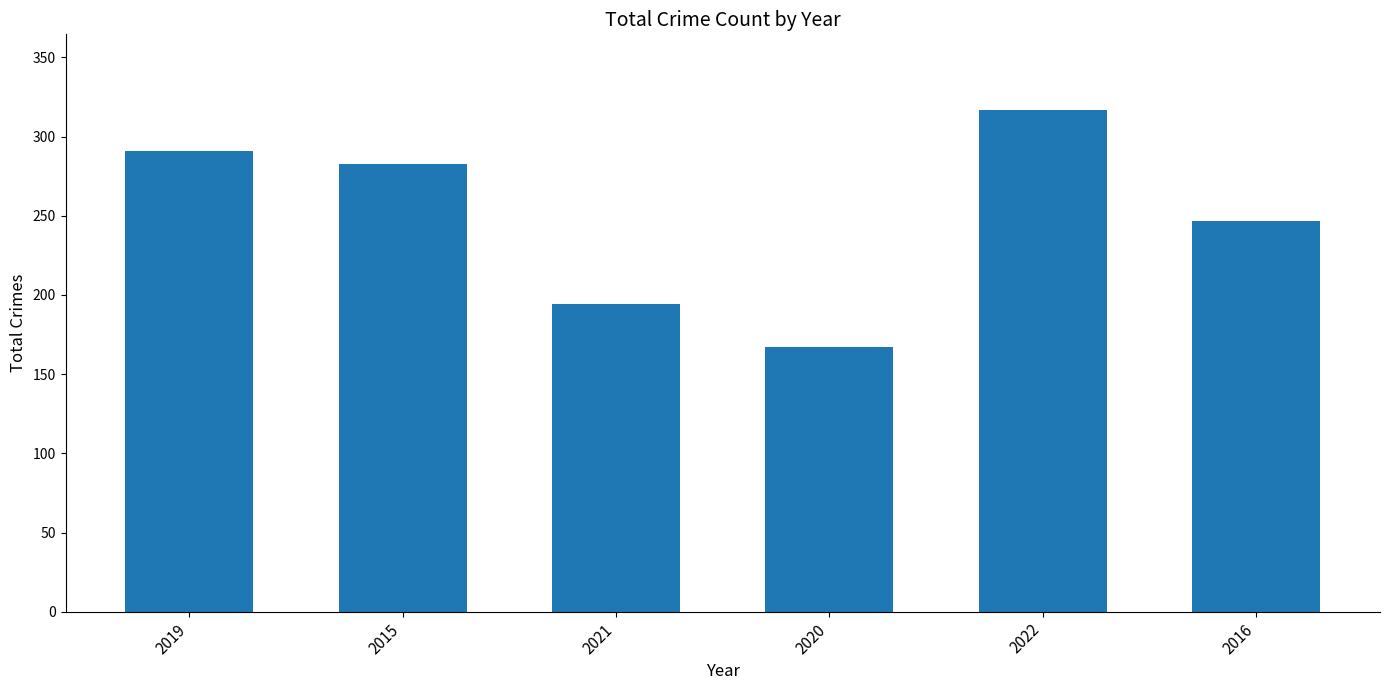

What is the change in value from 2015 to 2022?

+34